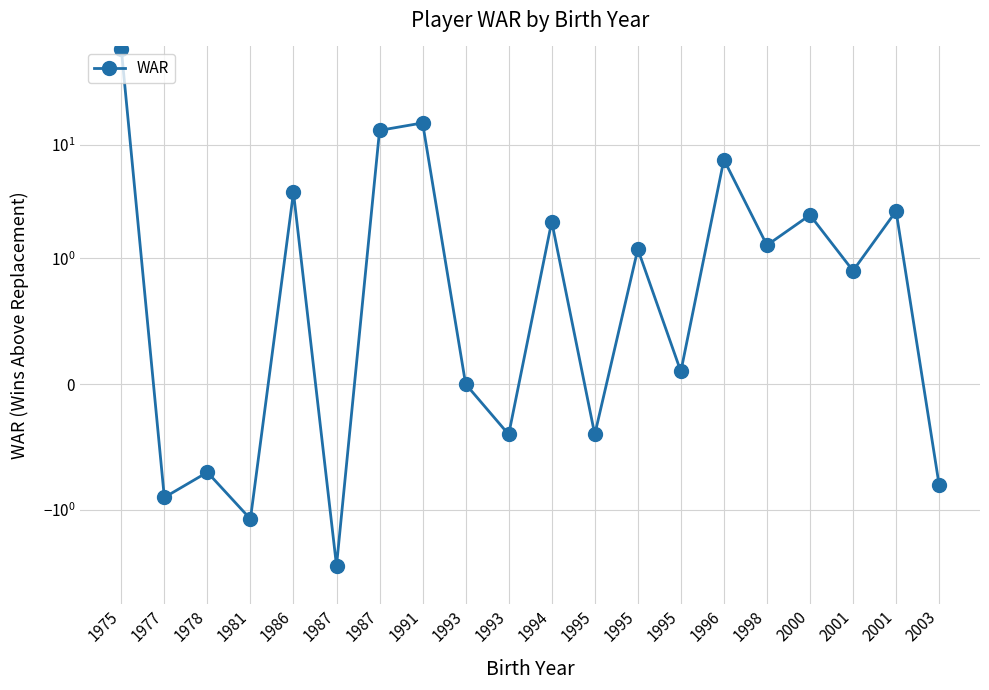

What is the value of the 18th point from the left?

0.9